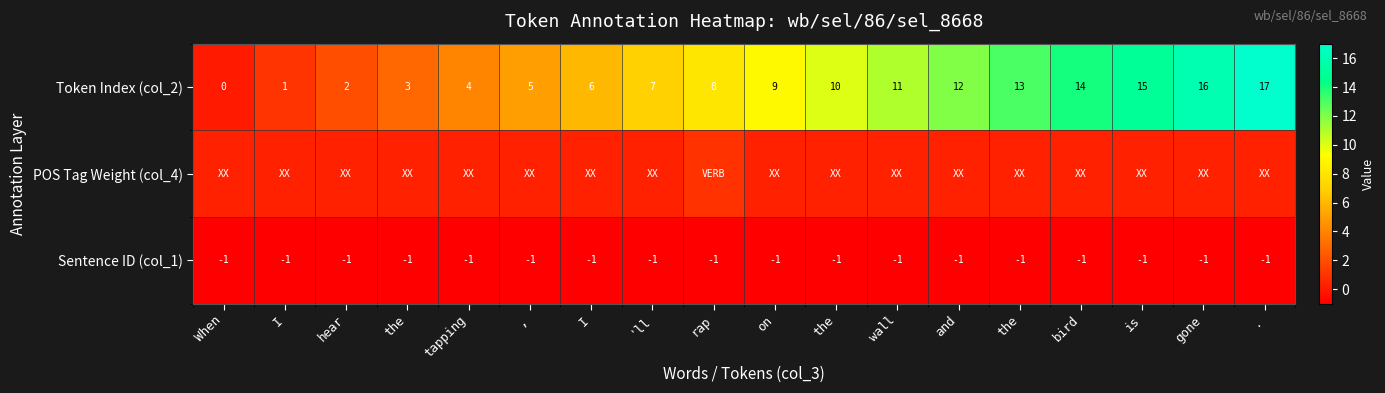

What is the total value across all series at gone?

15.3